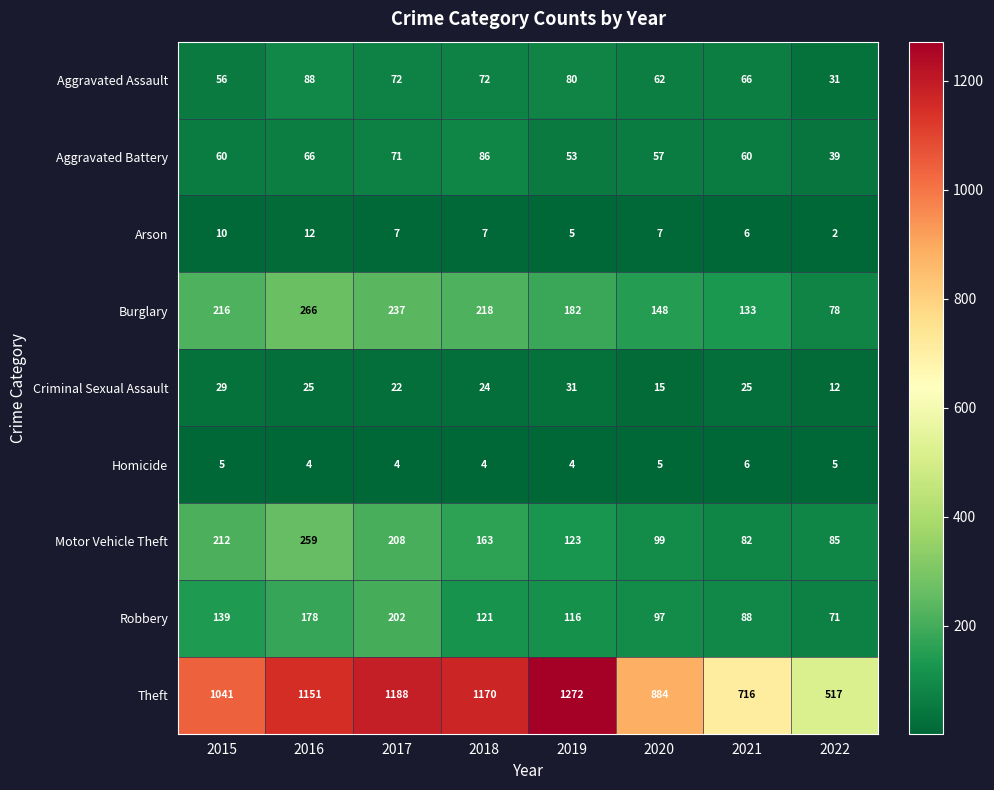

At which category does the chart reach its minimum across all series?

2022